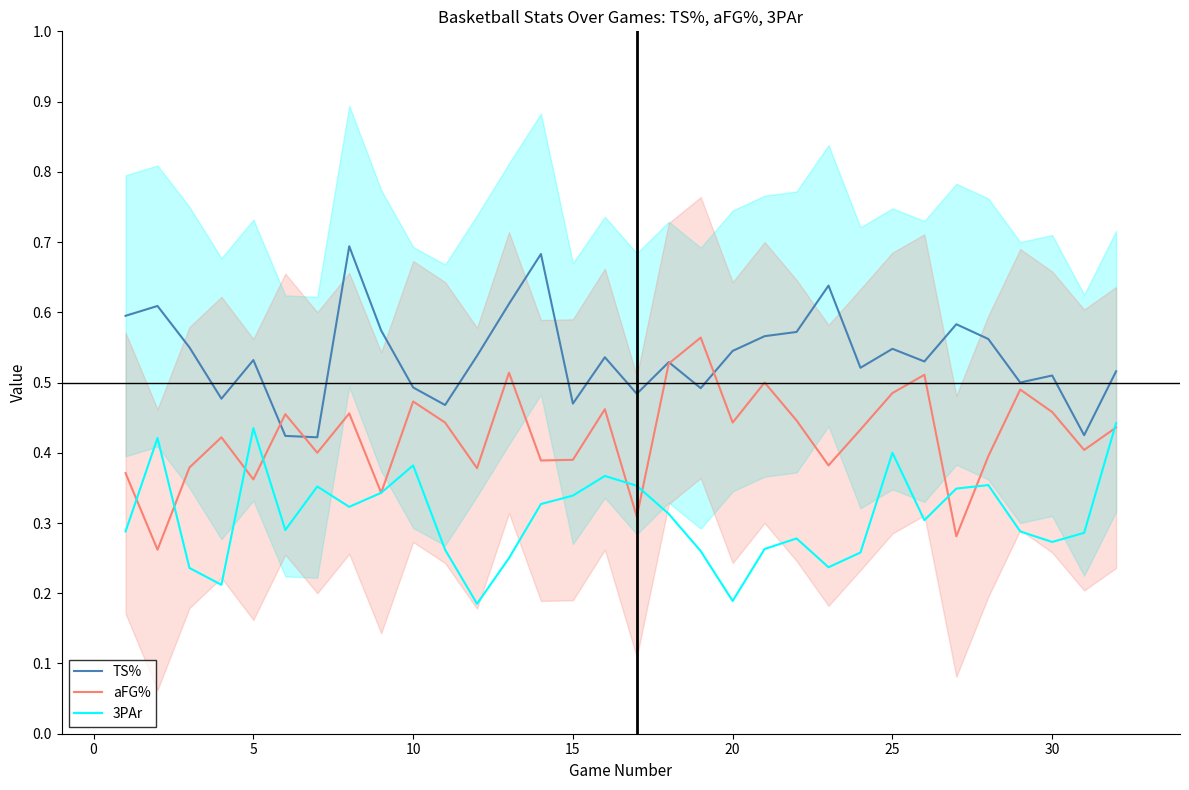

The TS% series shows 0.1 at 15. True or false?

False